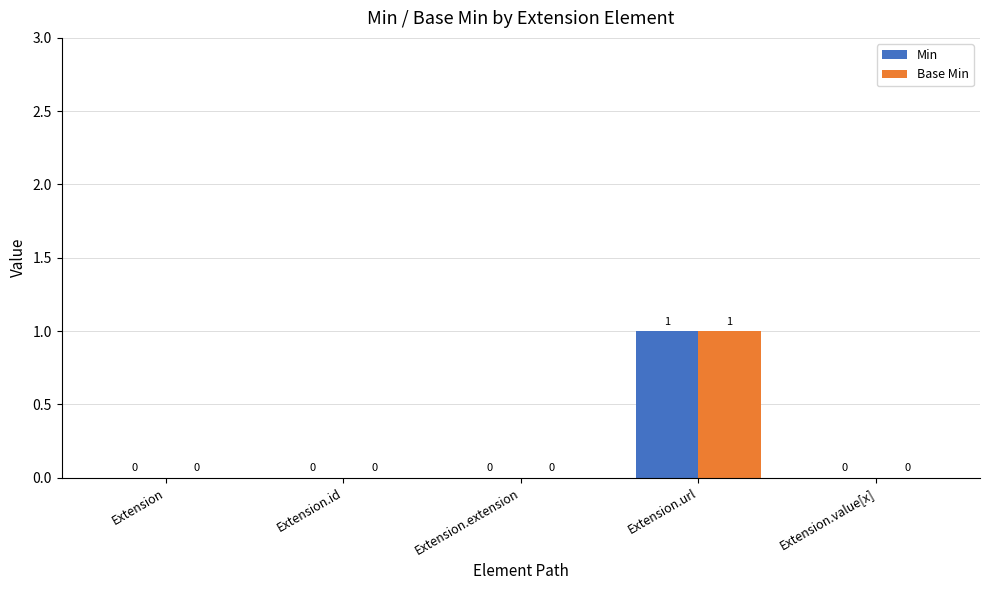

Reading left to right, extract all data points from this chart.

Min: 0	0	0	1	0
Base Min: 0	0	0	1	0